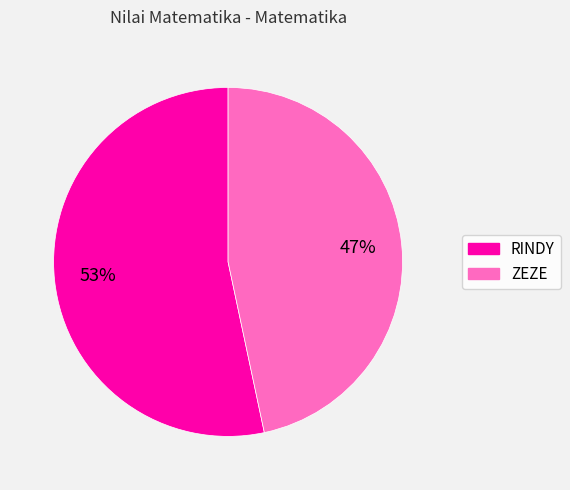

To the nearest percent, what is the average slice percentage?

50%